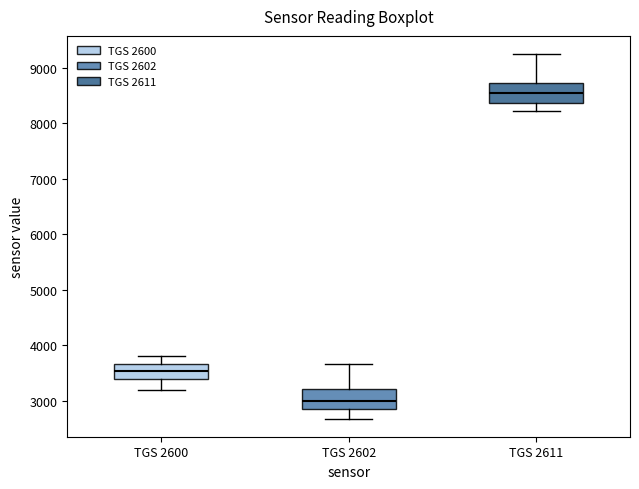

Reading left to right, read every box against the y-axis: the position of its median line, the range the box covers, and the ends of its whiskers. The values are not printed on the chart, so give them approximately, as read against the axis.

TGS 2600: median 3500, box 3400 to 3700, whiskers 3200 to 3800
TGS 2602: median 3000, box 2900 to 3200, whiskers 2700 to 3700
TGS 2611: median 8500, box 8400 to 8700, whiskers 8200 to 9200